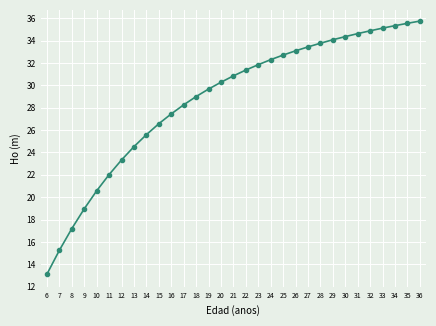

The chart shows a value of 50.5 at 20. True or false?

False